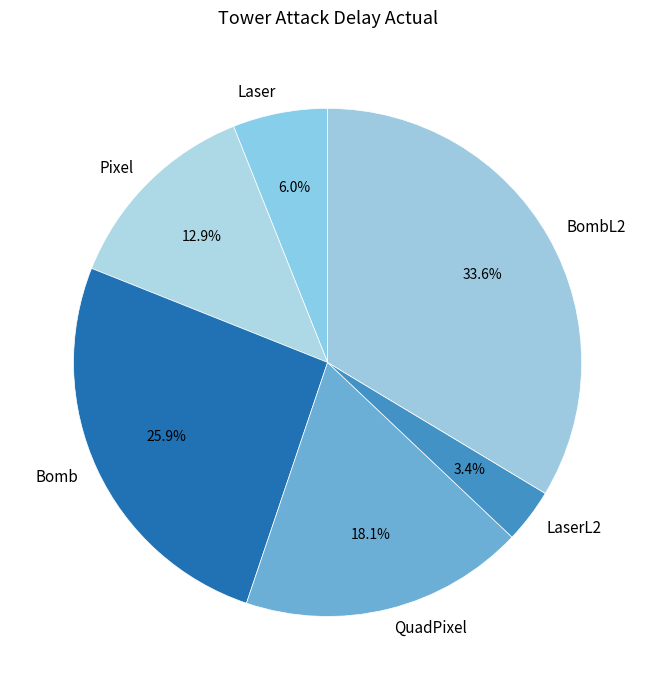

Combined, do Bomb and LaserL2 account for over 50%?

No